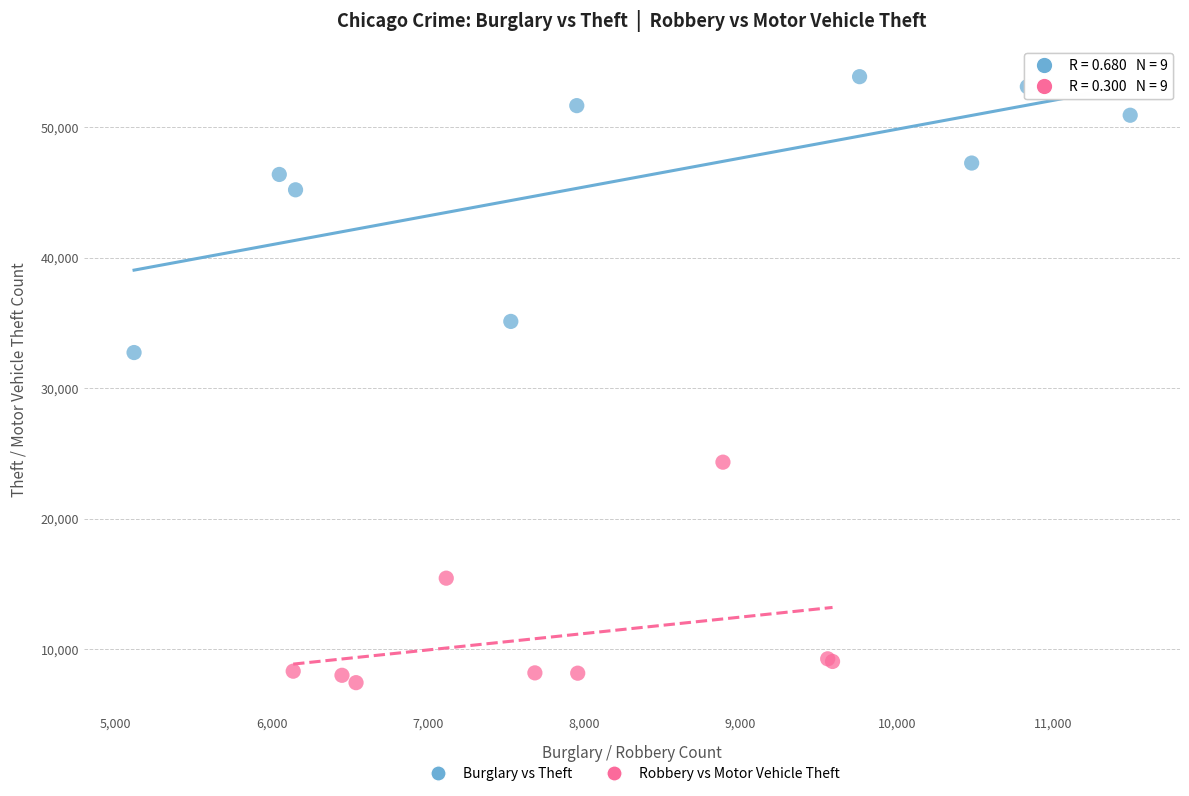

Which series has the widest spread of Y values?

Burglary vs Theft